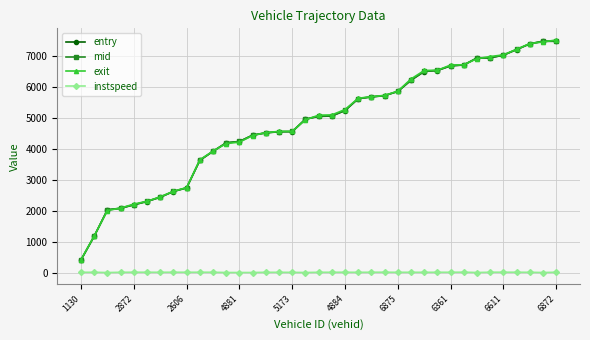

What is the difference between the maximum and minimum values in the mid series?

7063.9